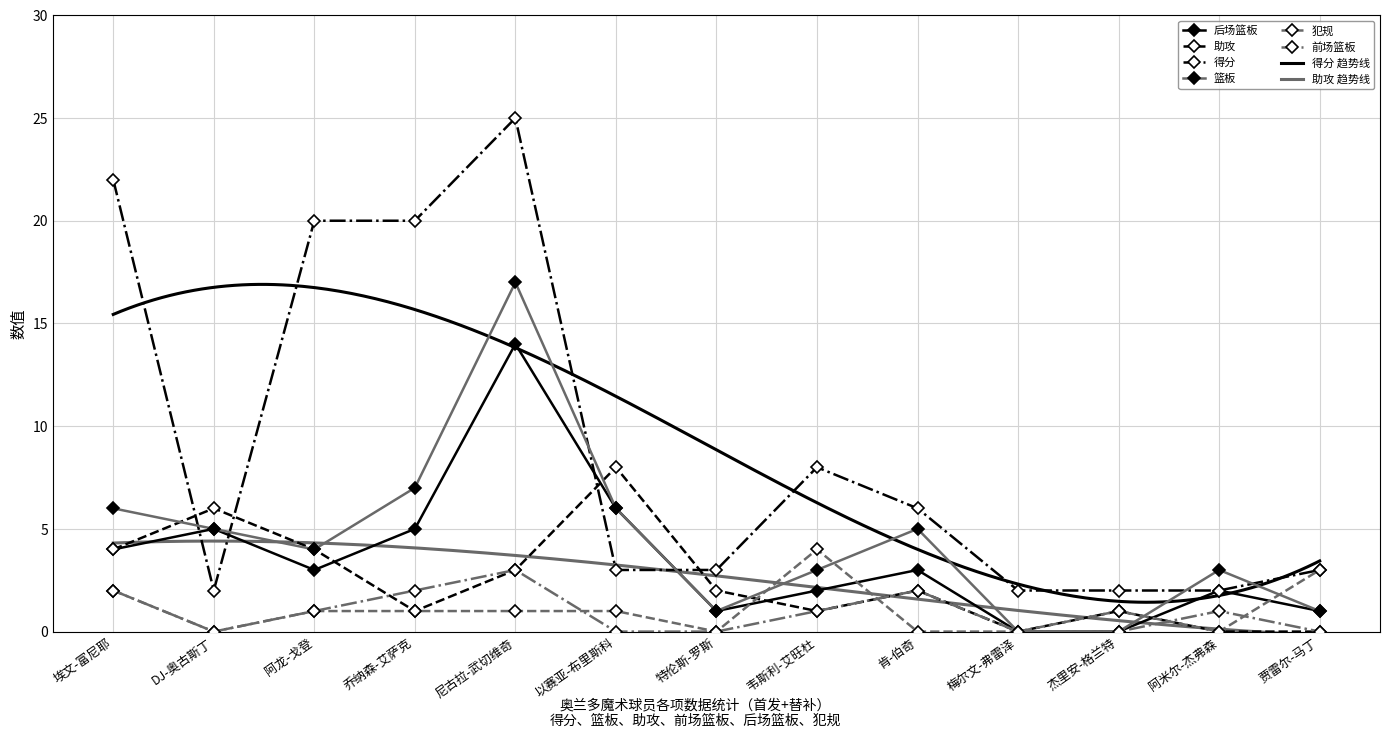

True or false: 后场篮板 and 前场篮板 intersect in this chart.

False